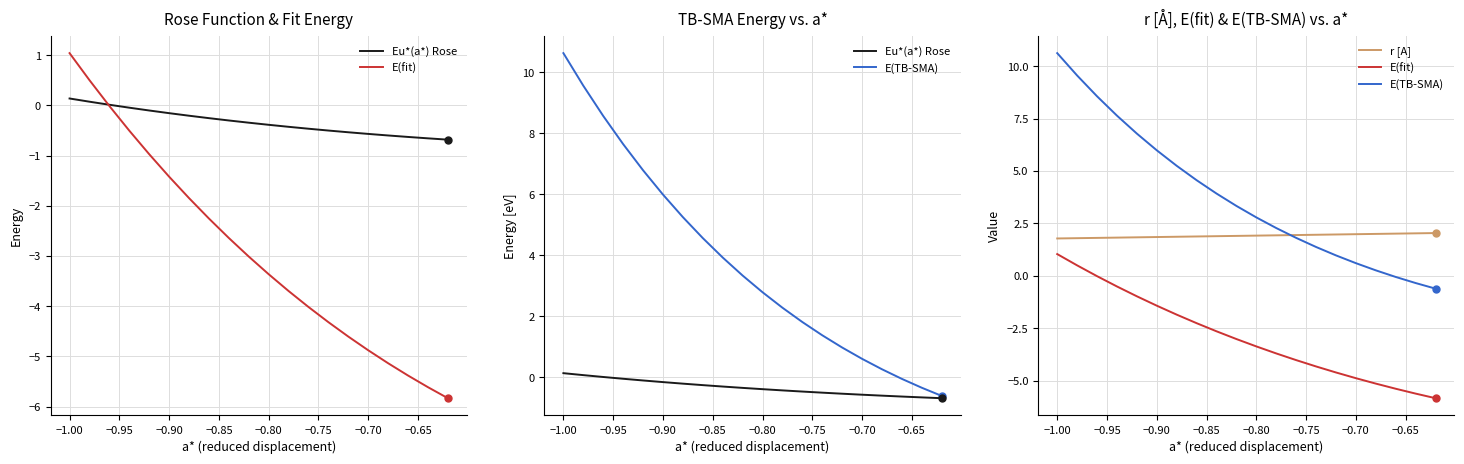

Between −1.05 and −0.95, which series saw the biggest shift?

E(TB-SMA)